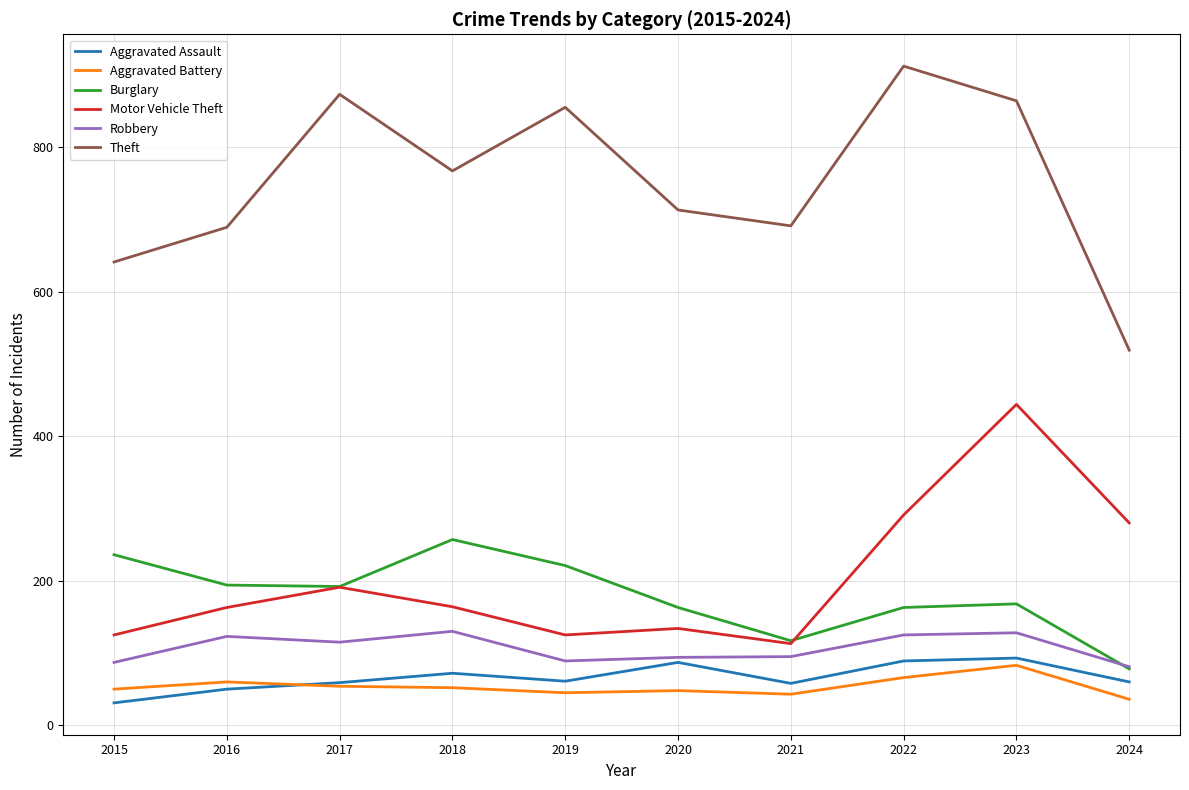

What are all the series names shown in the legend?

Aggravated Assault, Aggravated Battery, Burglary, Motor Vehicle Theft, Robbery, Theft